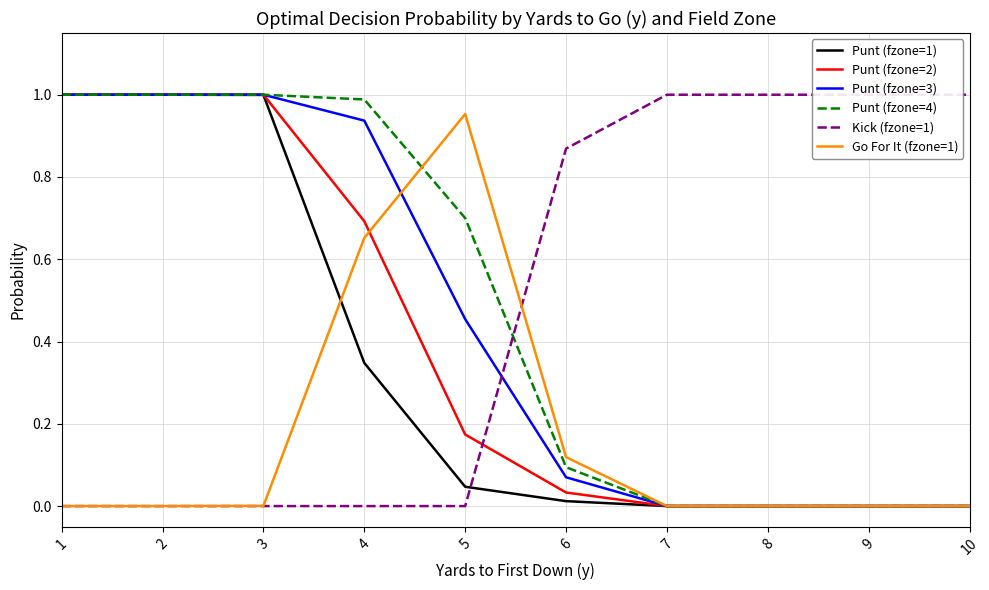

At which category is the sum across all series the highest?

1